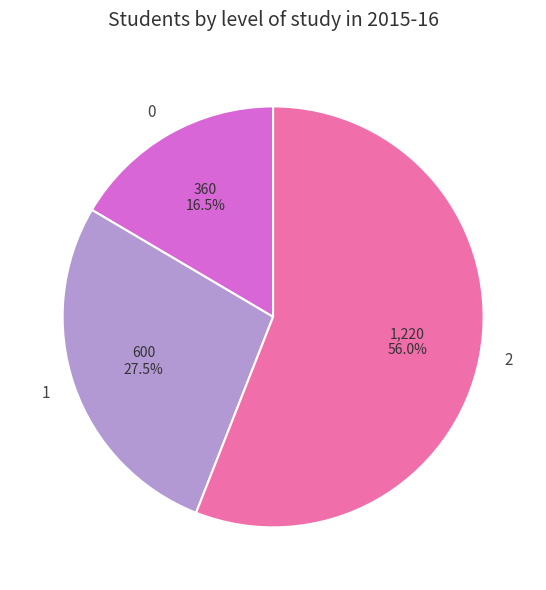

True or false: 1 accounts for 34% of the total.

False